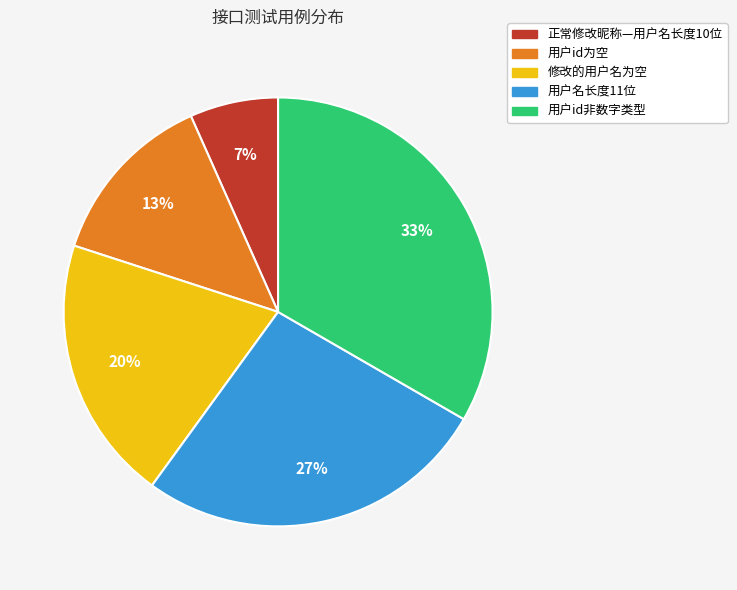

Approximately how many times larger is the value at 修改的用户名为空 compared to 用户id为空?

1.5